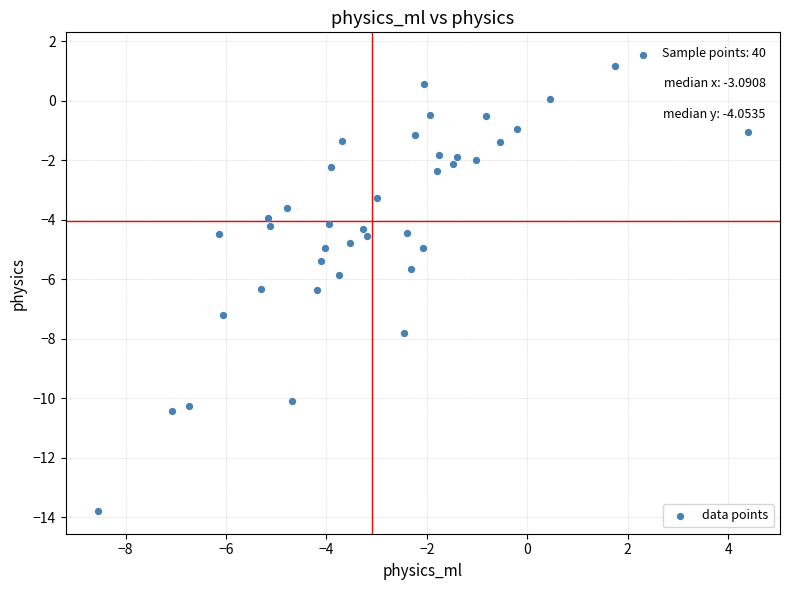

What is the range of Y values (max minus min)?

15.3